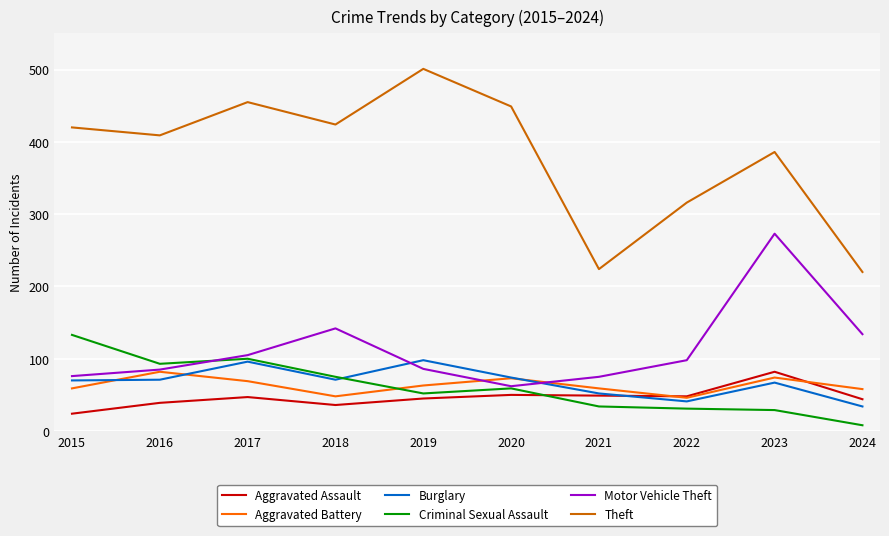

Which series changed the most between 2015 and 2022?

Theft